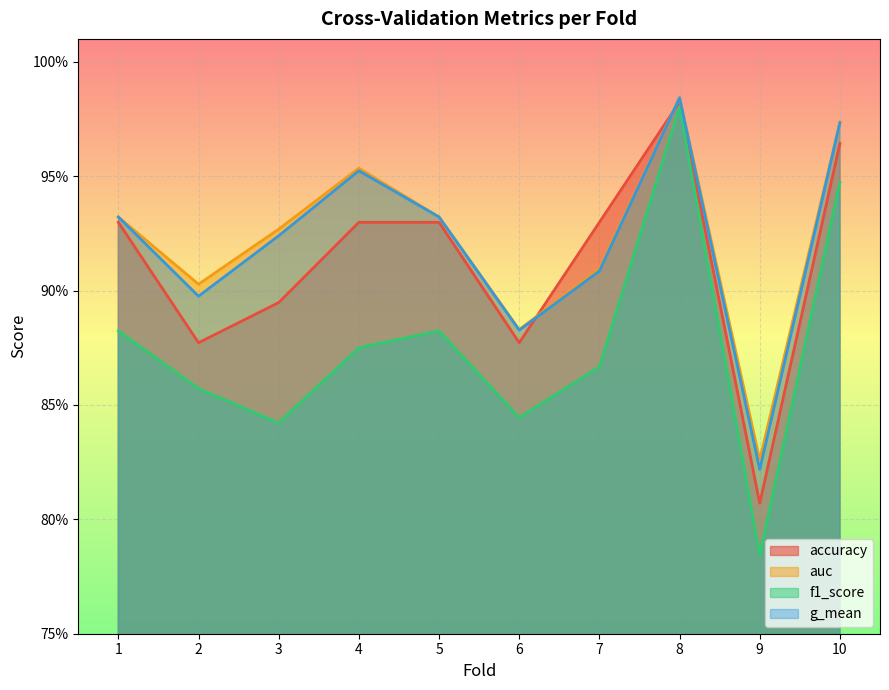

What is the difference between the maximum and minimum values in the auc series?

0.2